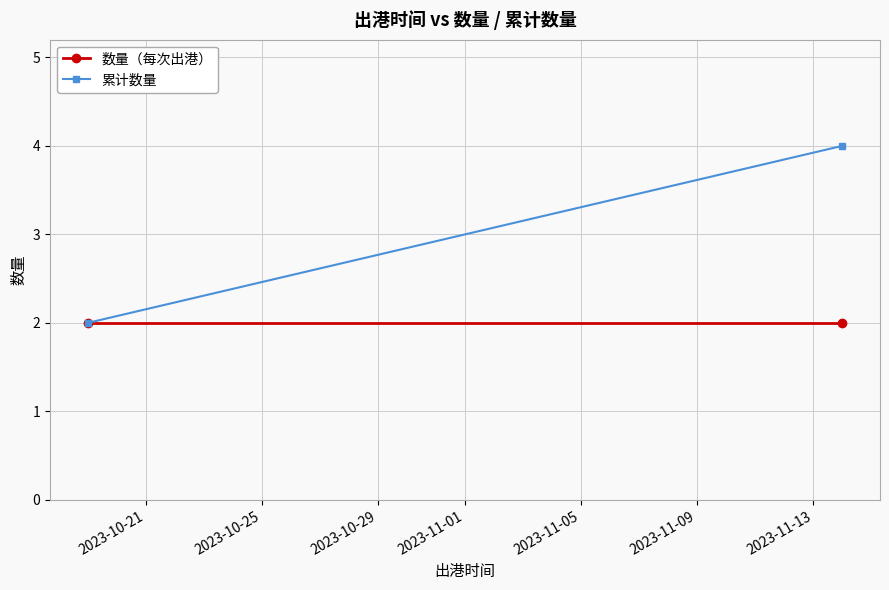

What is the value of the 数量（每次出港） point at the 2nd from the left?

2